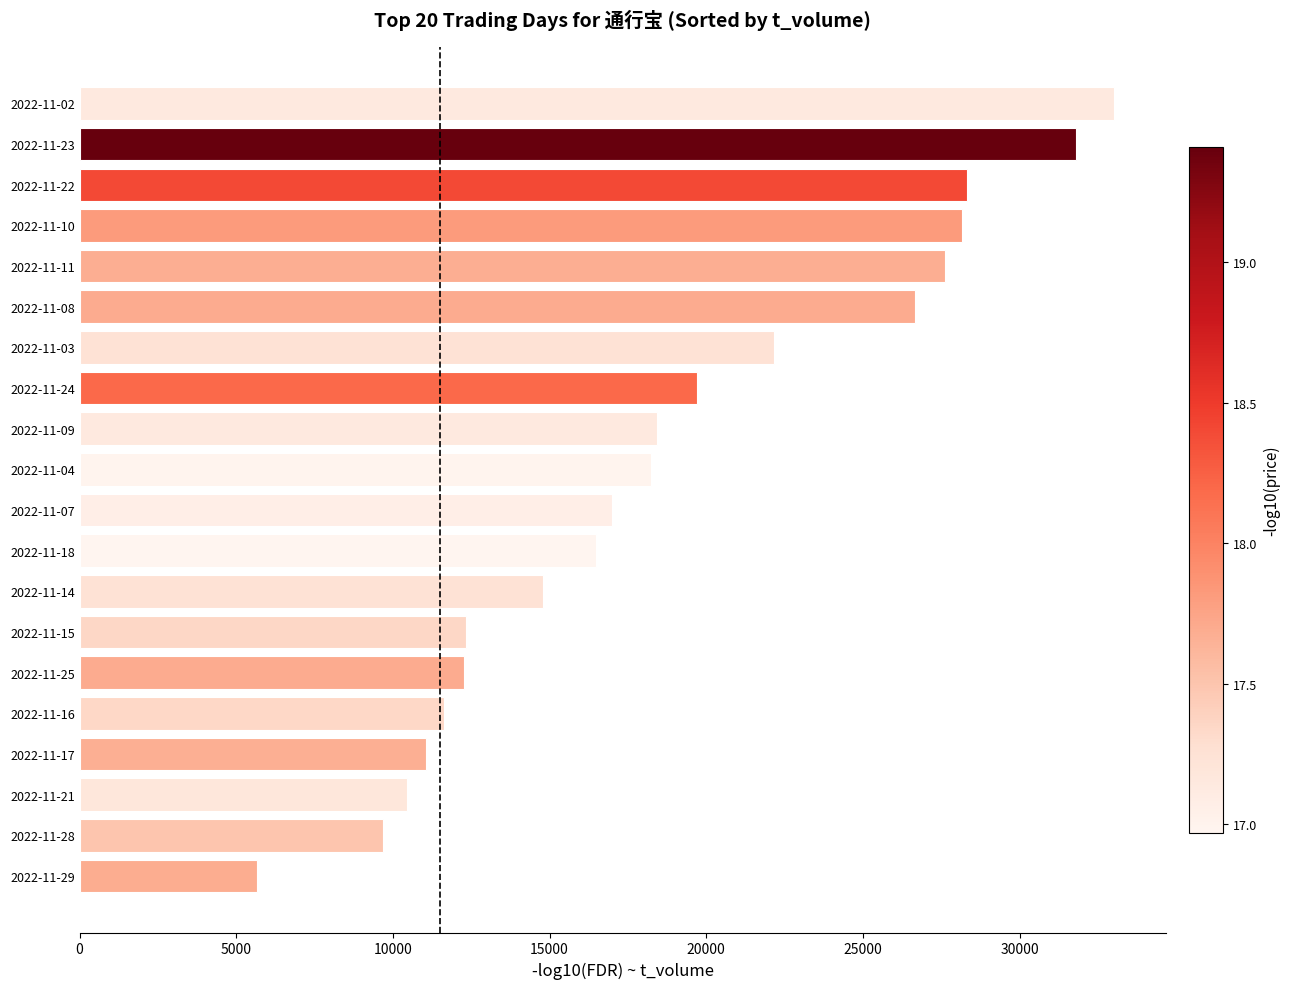

What is the ratio of the value at 2022-11-17 to the value at 2022-11-08?

0.4